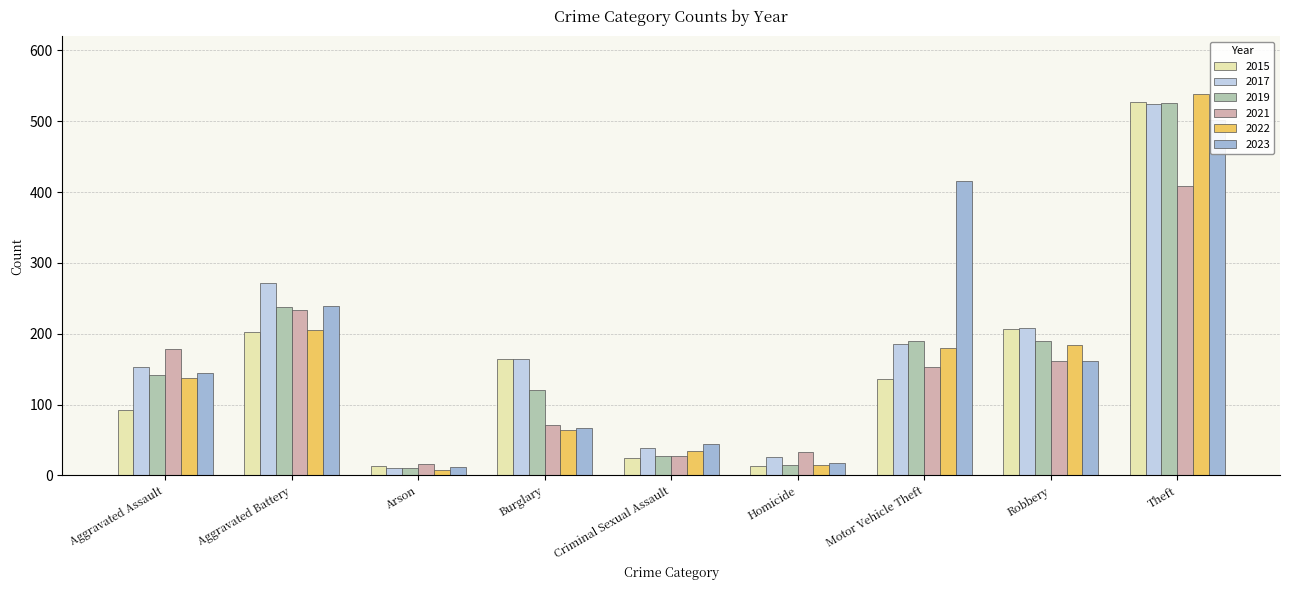

Reading left to right, what are all the values shown in this chart?

2015: Aggravated Assault=92	Aggravated Battery=202	Arson=13	Burglary=164	Criminal Sexual Assault=24	Homicide=13	Motor Vehicle Theft=136	Robbery=206	Theft=527
2017: Aggravated Assault=153	Aggravated Battery=272	Arson=10	Burglary=164	Criminal Sexual Assault=39	Homicide=26	Motor Vehicle Theft=185	Robbery=208	Theft=524
2019: Aggravated Assault=142	Aggravated Battery=238	Arson=10	Burglary=121	Criminal Sexual Assault=27	Homicide=15	Motor Vehicle Theft=190	Robbery=190	Theft=525
2021: Aggravated Assault=179	Aggravated Battery=234	Arson=16	Burglary=71	Criminal Sexual Assault=28	Homicide=33	Motor Vehicle Theft=153	Robbery=161	Theft=408
2022: Aggravated Assault=137	Aggravated Battery=205	Arson=8	Burglary=64	Criminal Sexual Assault=35	Homicide=15	Motor Vehicle Theft=180	Robbery=184	Theft=539
2023: Aggravated Assault=144	Aggravated Battery=239	Arson=12	Burglary=67	Criminal Sexual Assault=44	Homicide=18	Motor Vehicle Theft=416	Robbery=162	Theft=502